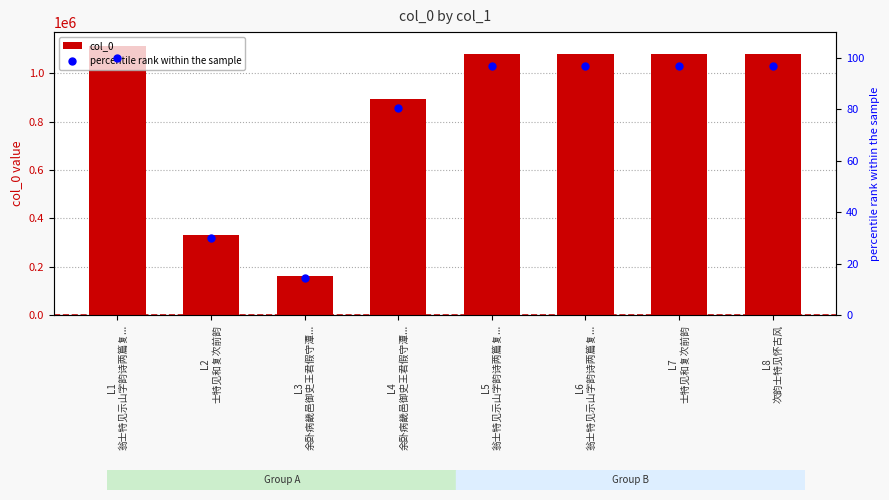

At which category is the sum across all series the highest?

L1
翁士特见示山字韵诗两篇复...